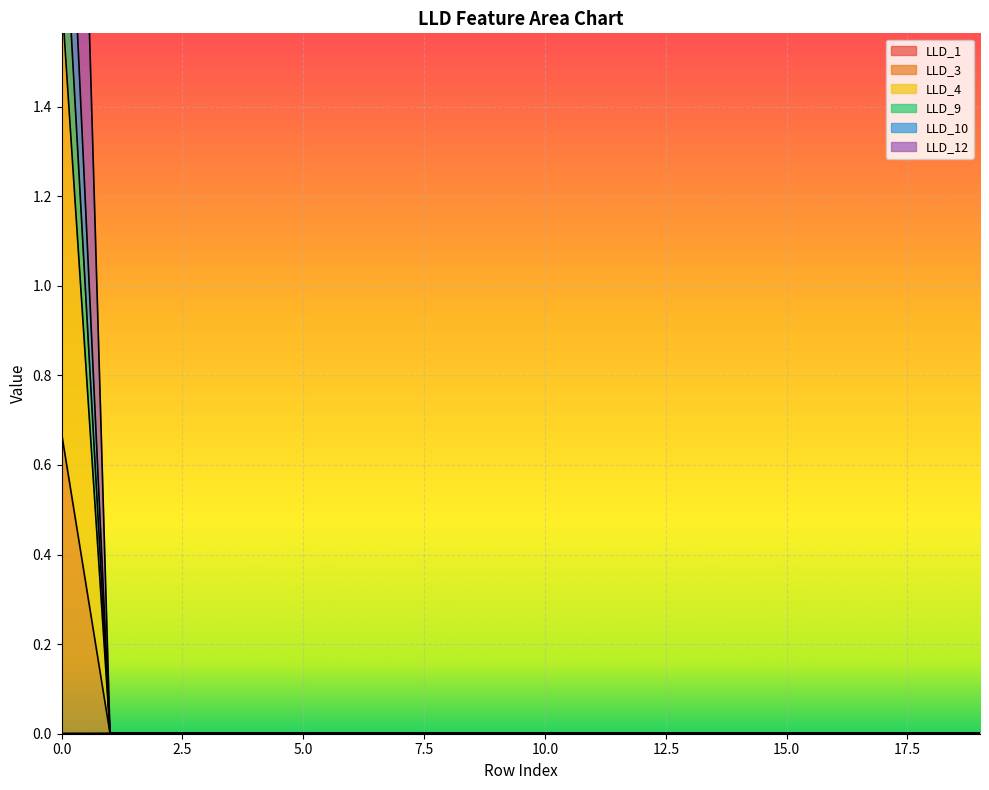

Where is the first local maximum for LLD_1?

4